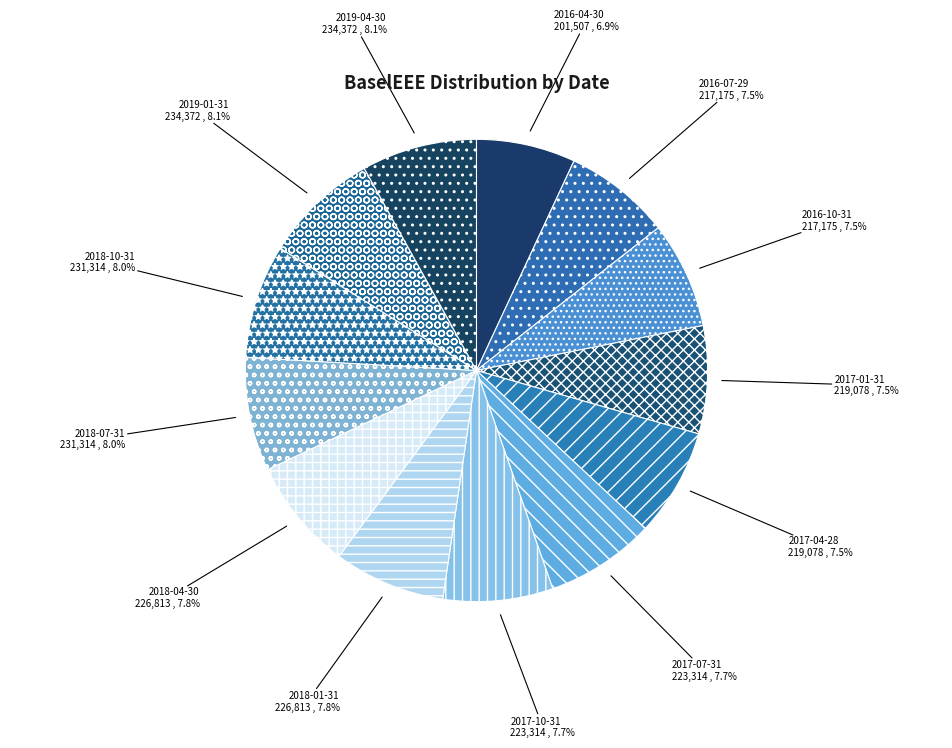

Which category has the smallest portion of the pie?

2016-04-30